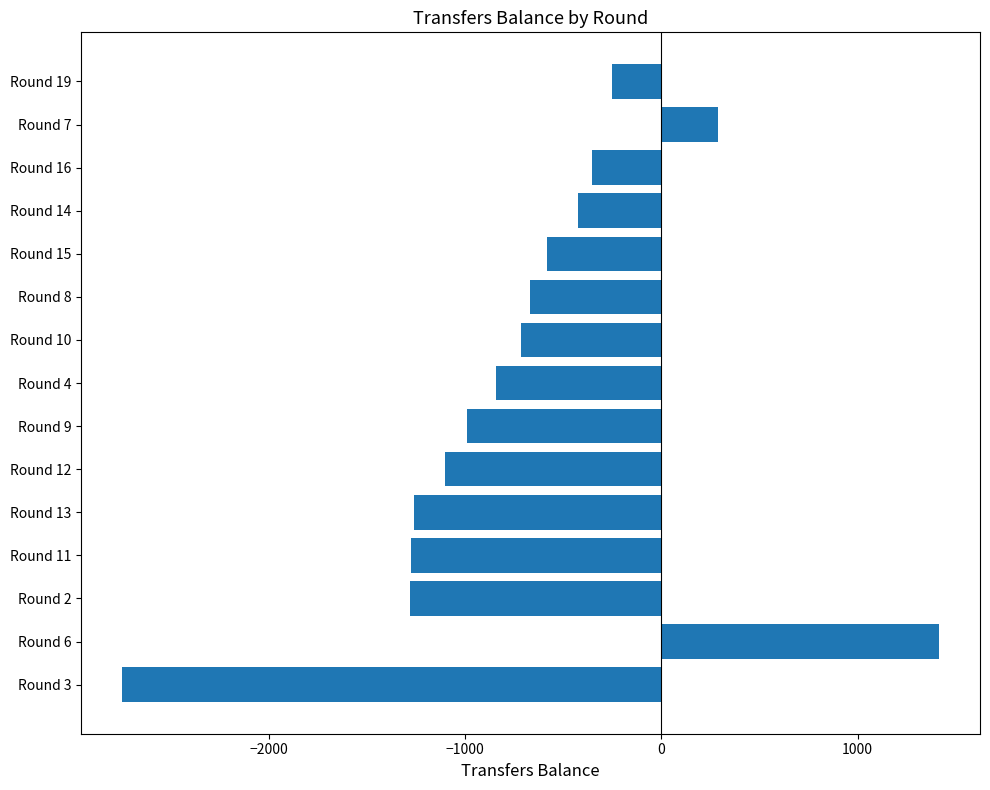

Is it true that the value at Round 15 is -584?

True